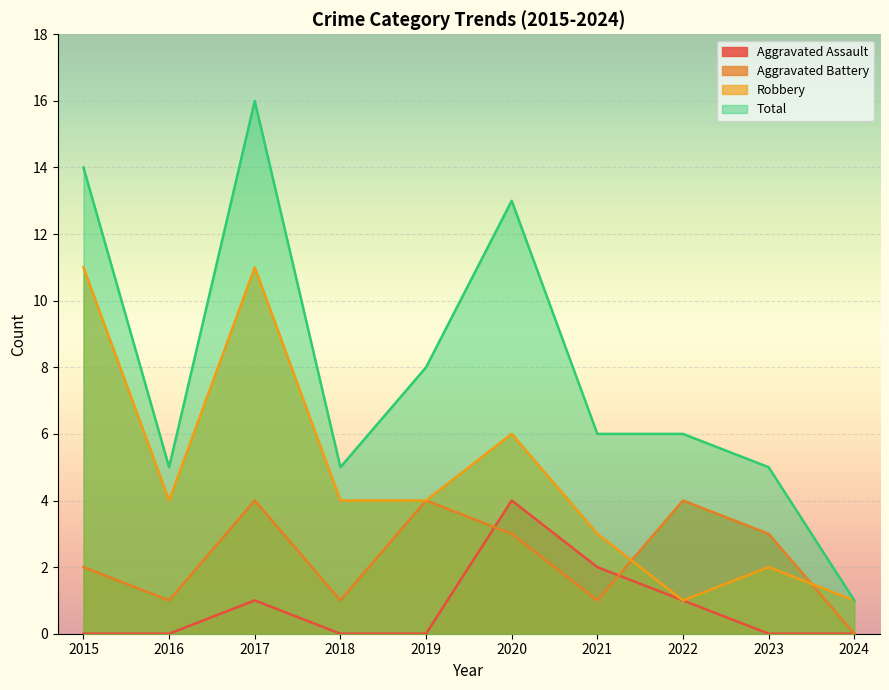

Is the value of Aggravated Battery at 2024 greater than the value of Robbery at 2021?

No